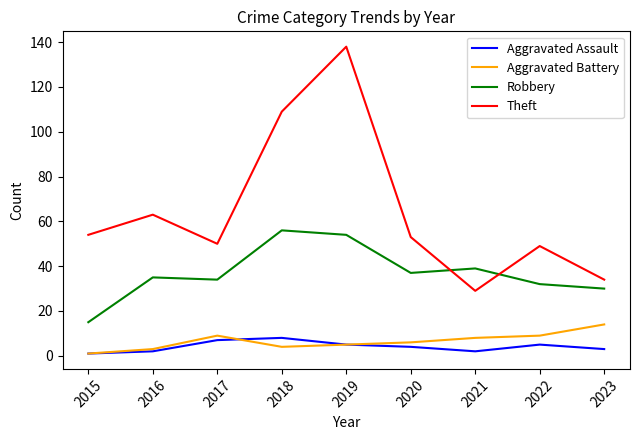

How many lines are shown in the chart?

4